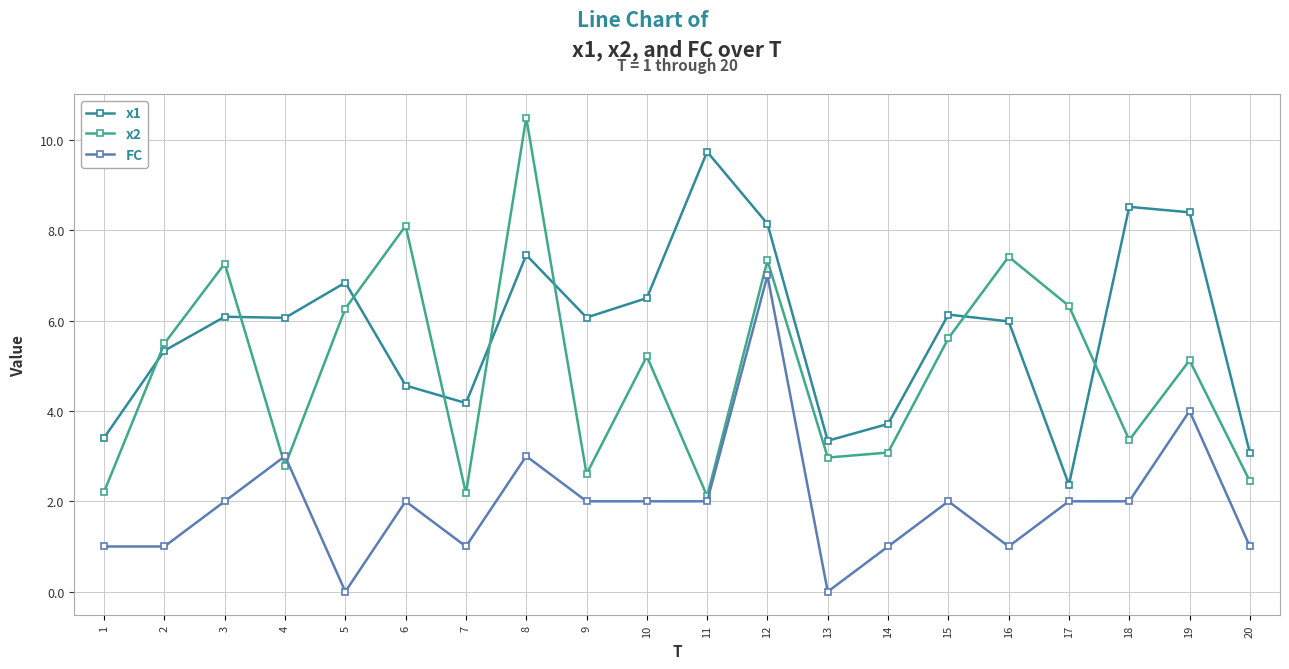

After their last crossing, which series has the higher values: x1 or x2?

x1